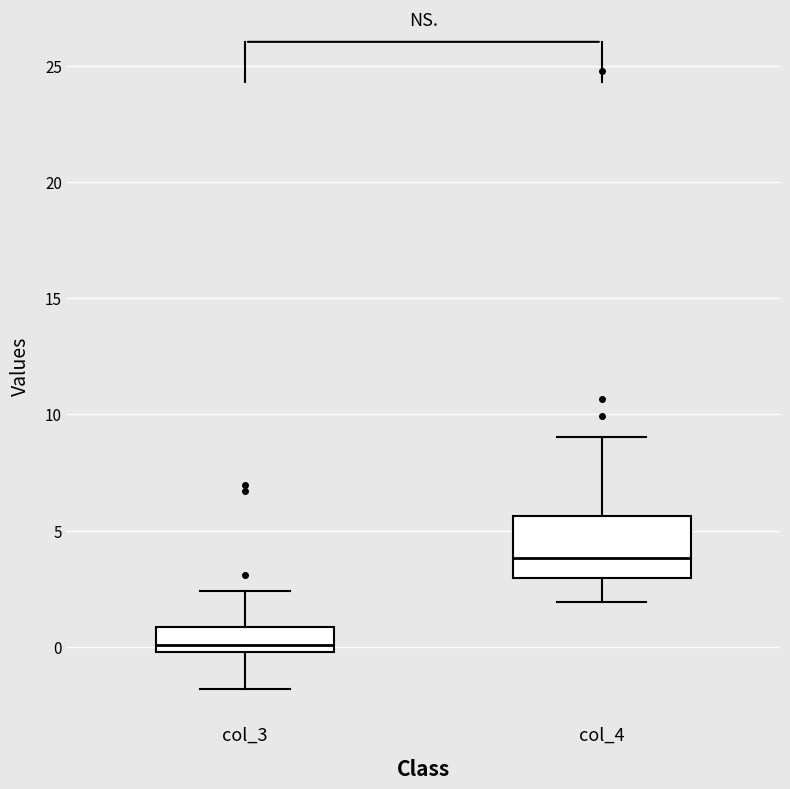

Where is the upper edge of the box for col_4 on the y-axis? The values are not printed on the chart, so give them approximately, as read against the axis.

5.5